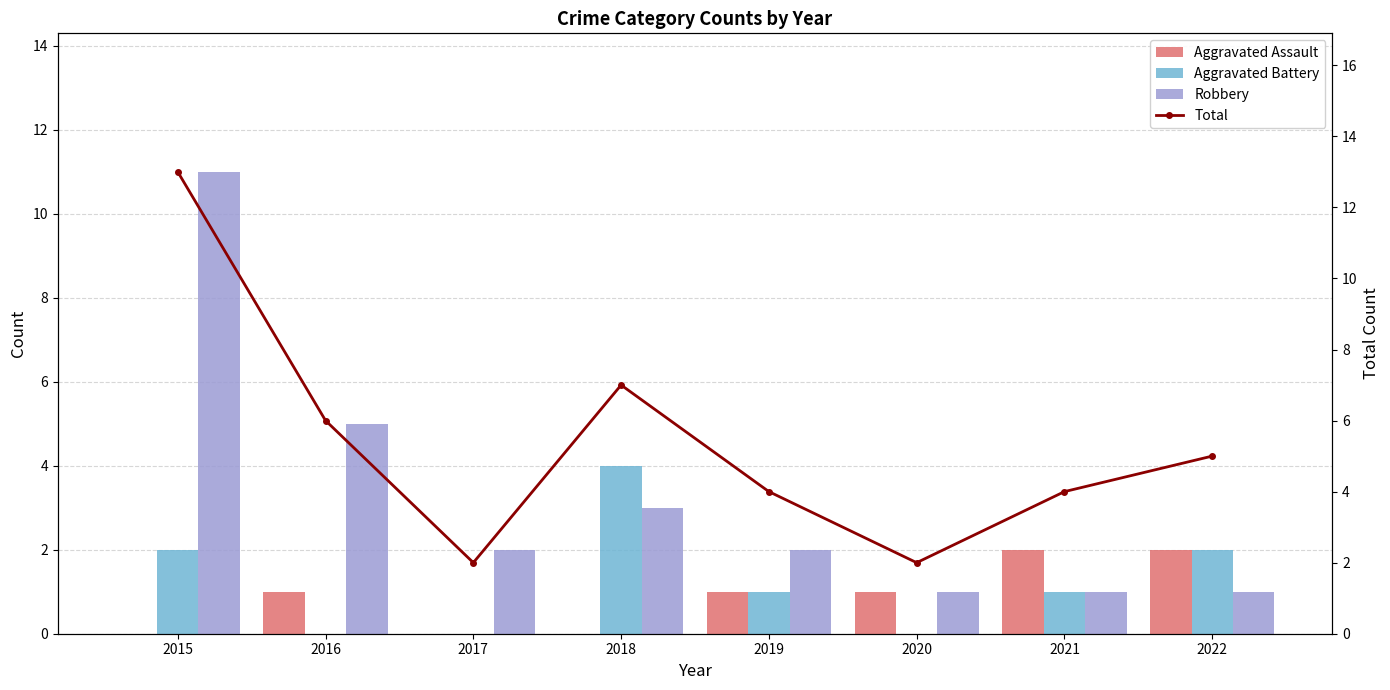

What is the maximum value shown in the chart?

13